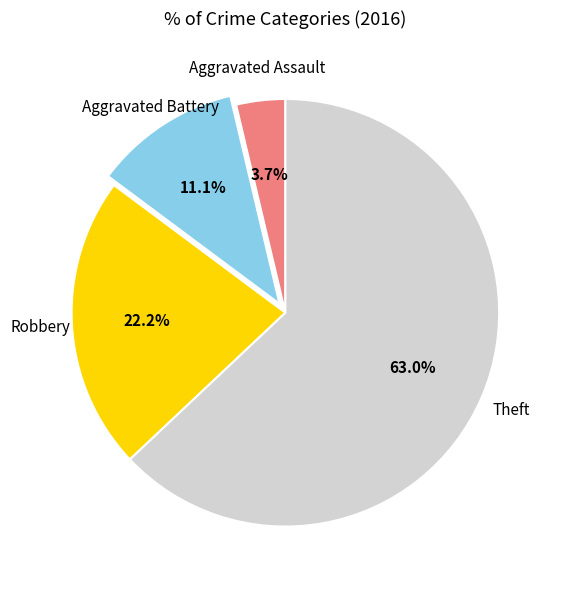

Does any single category account for the majority?

Yes